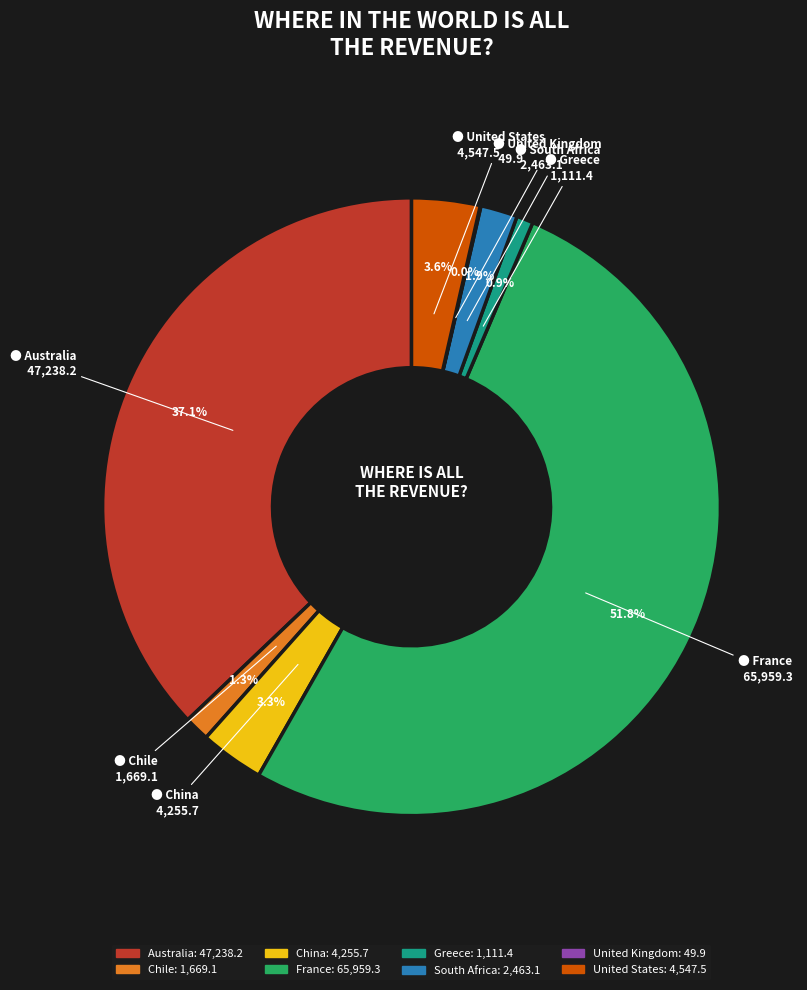

To the nearest percent, what is the combined percentage of South Africa and Greece?

3%